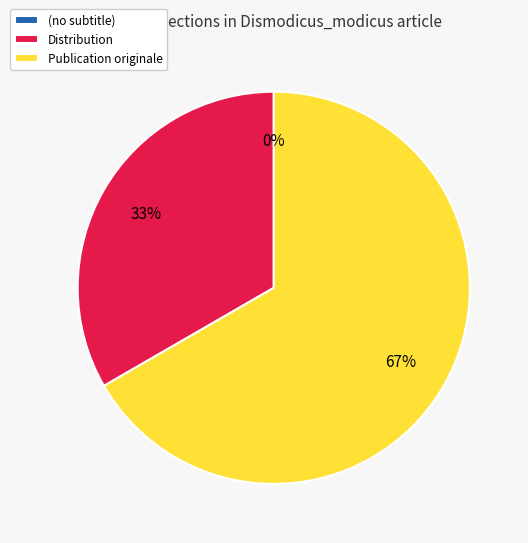

Which category has the smallest portion of the pie?

(no subtitle)